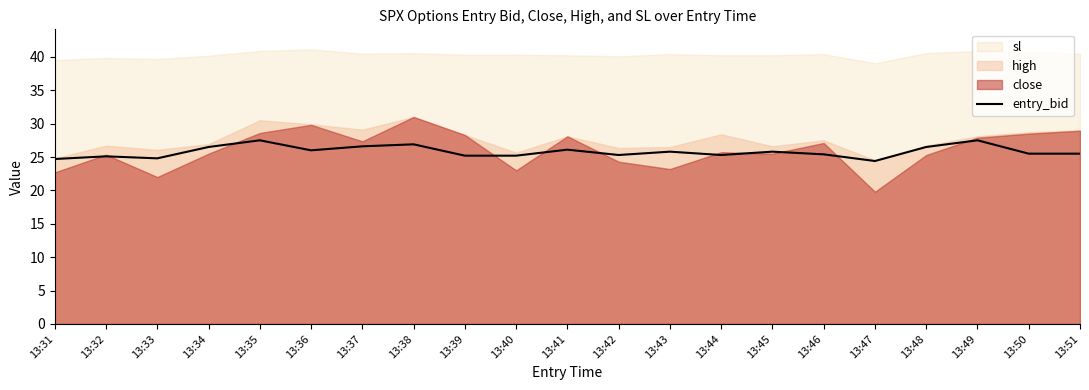

Which category has the lowest value across all series?

13:47